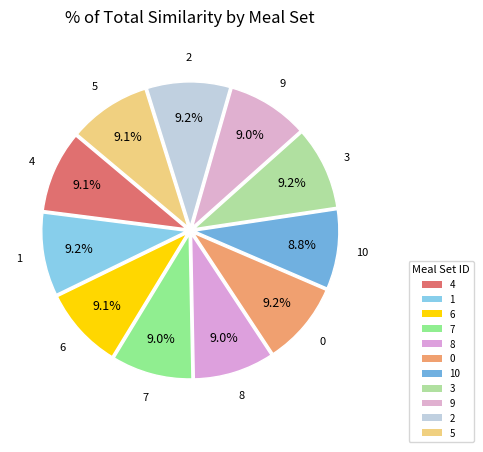

Count the number of slices in the pie.

11